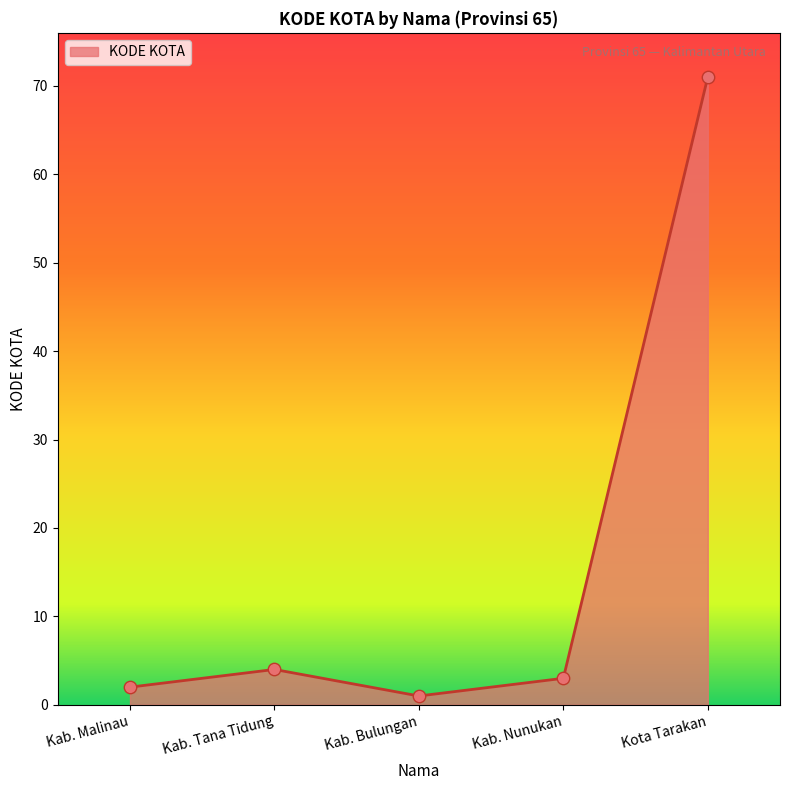

Which has a higher value, Kab. Malinau or Kab. Tana Tidung?

Kab. Tana Tidung